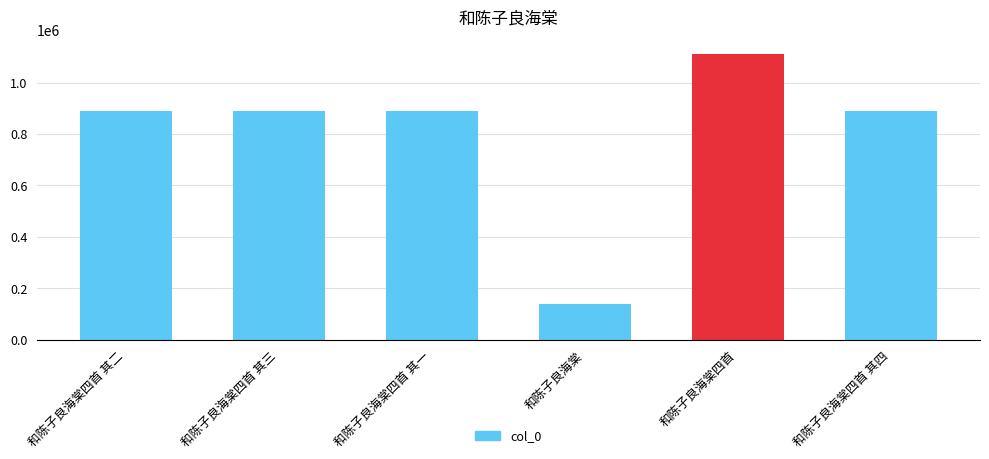

At which category does the chart reach its minimum across all series?

和陈子良海棠